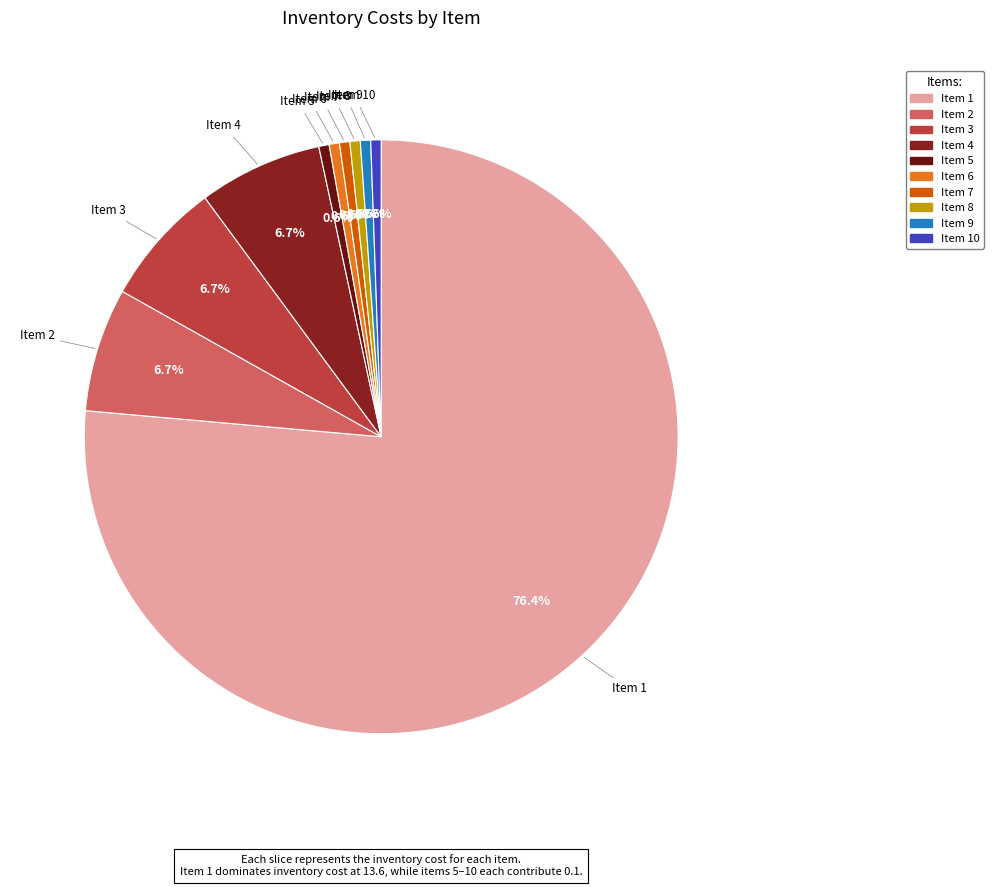

How many segments does this pie chart have?

10